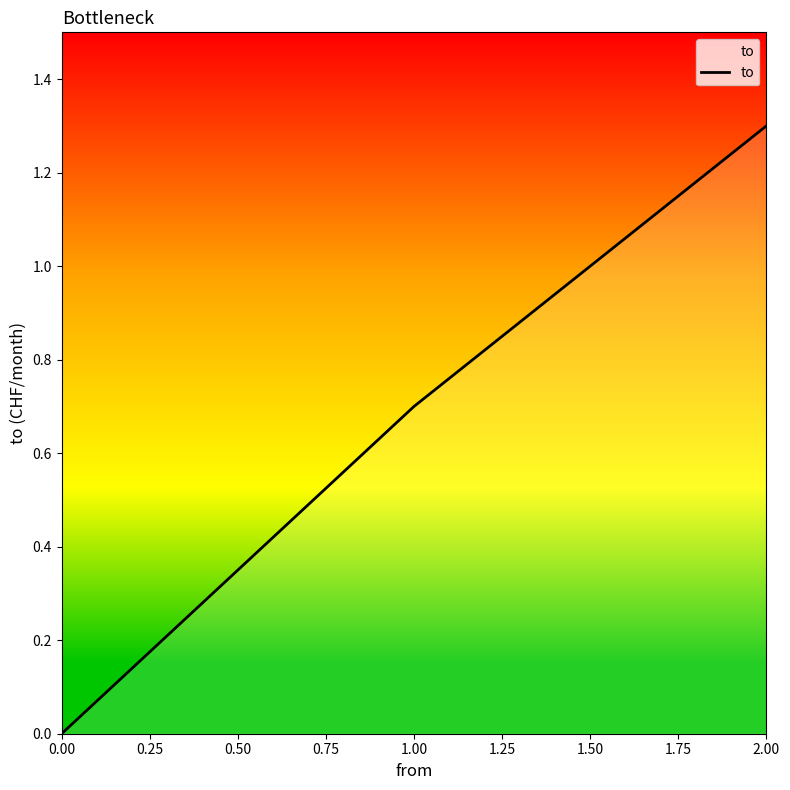

What value does the data have at 2.00?

1.3